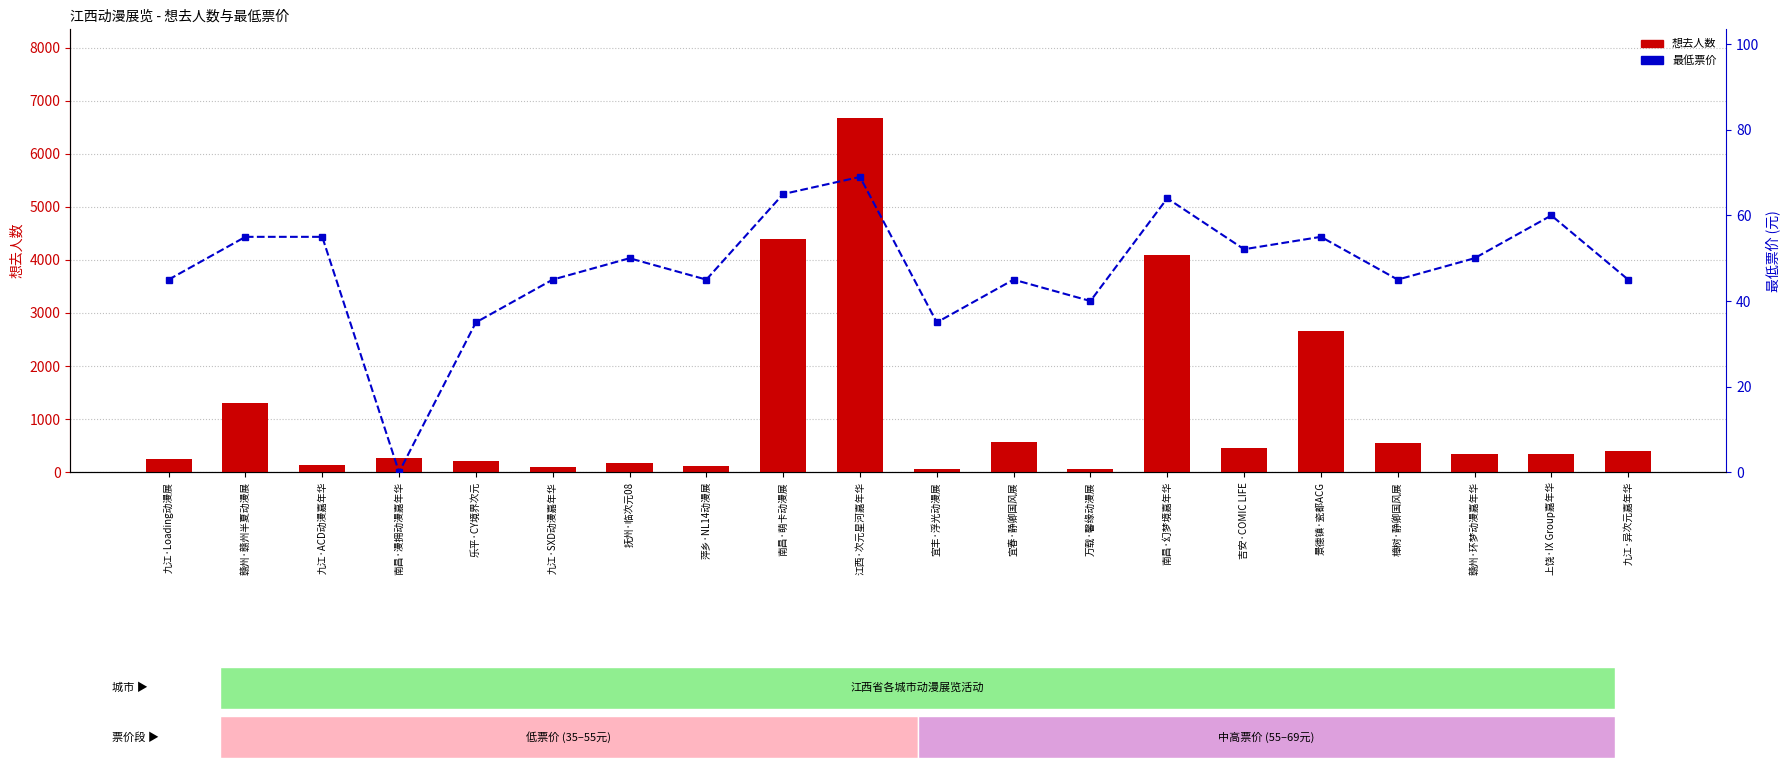

List the series in order of their overall mean, lowest first.

最低票价, 想去人数